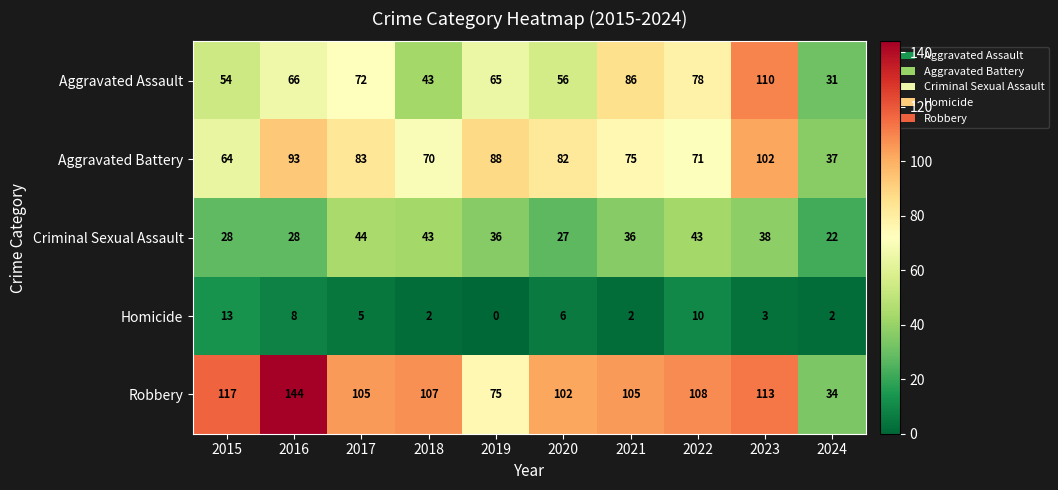

What value does the Aggravated Battery series have at 2017, to the nearest 10?

80